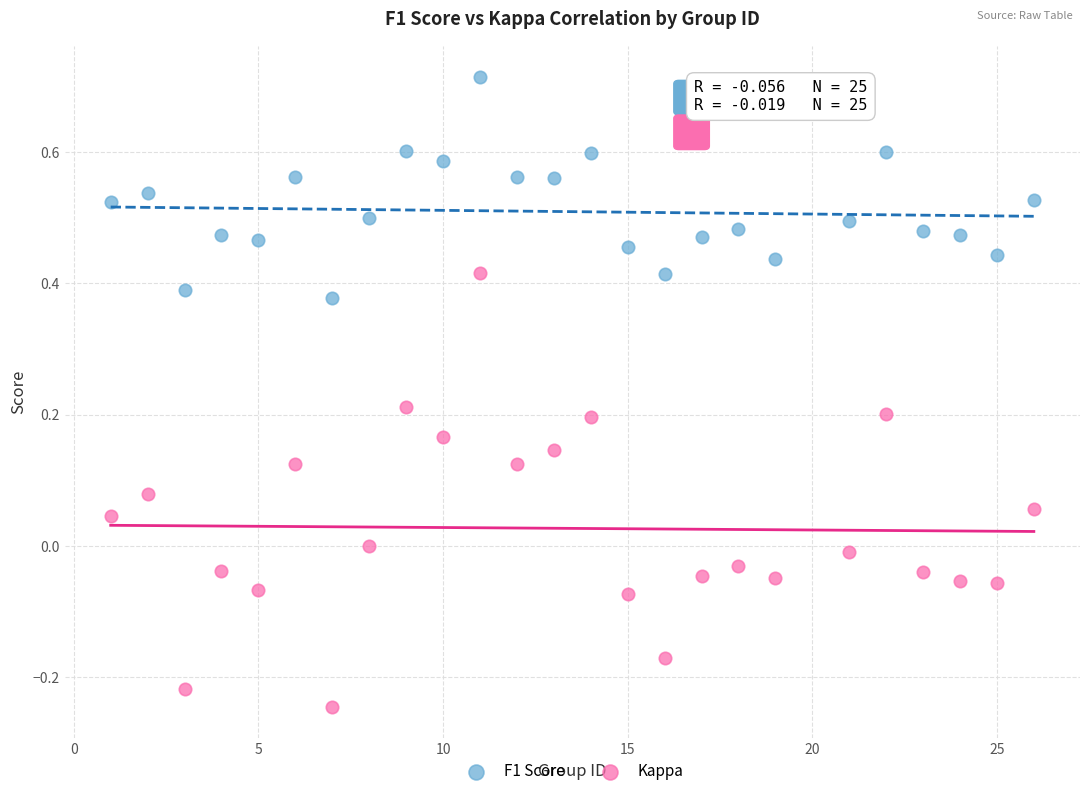

Which series has the largest Y range (max minus min)?

Kappa